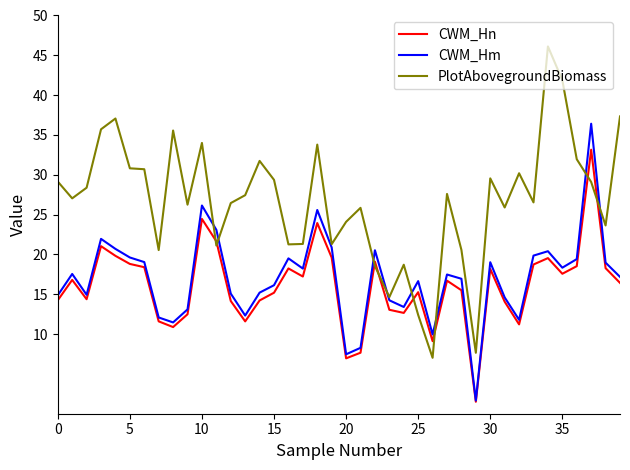

Which series has the widest spread of values?

PlotAbovegroundBiomass